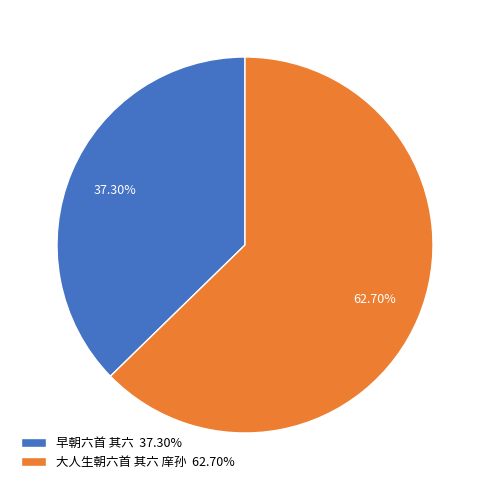

Which category has the smallest portion of the pie?

早朝六首 其六